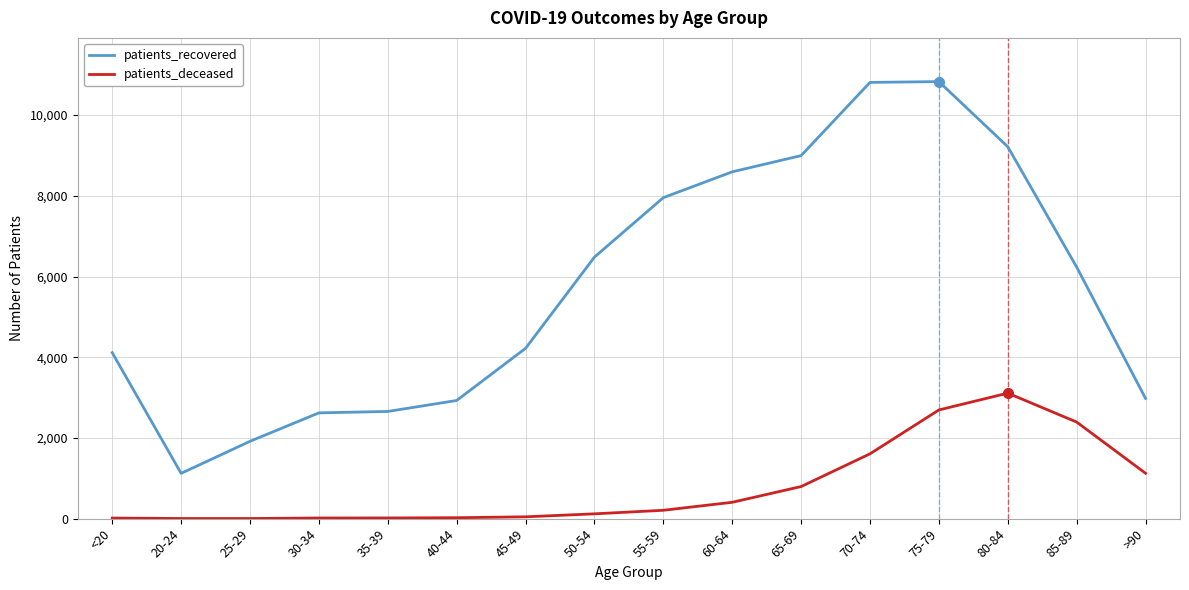

At which label is patients_deceased closest to 1556?

70-74